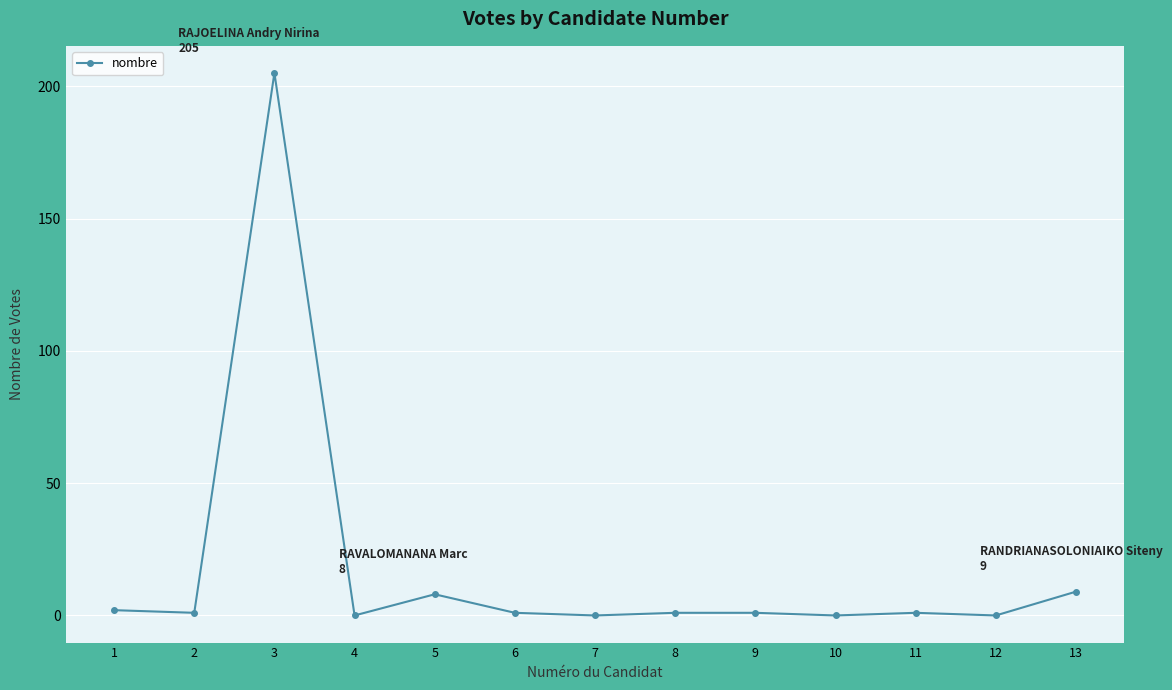

What is the greatest value displayed?

205